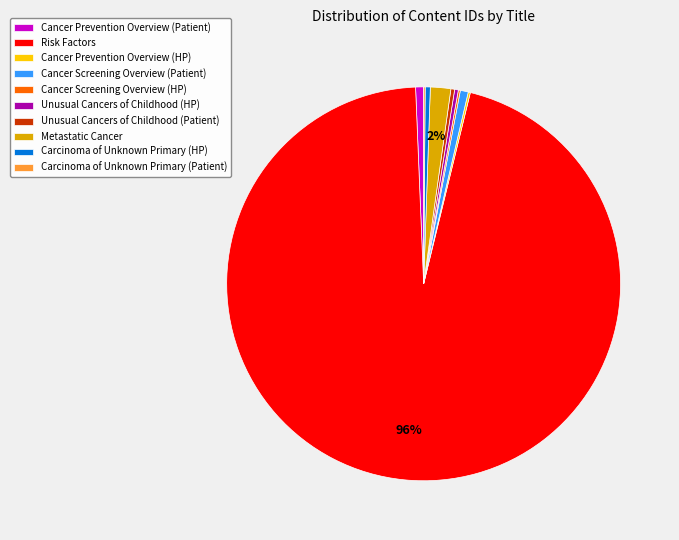

To the nearest percent, what is the average slice percentage?

10%